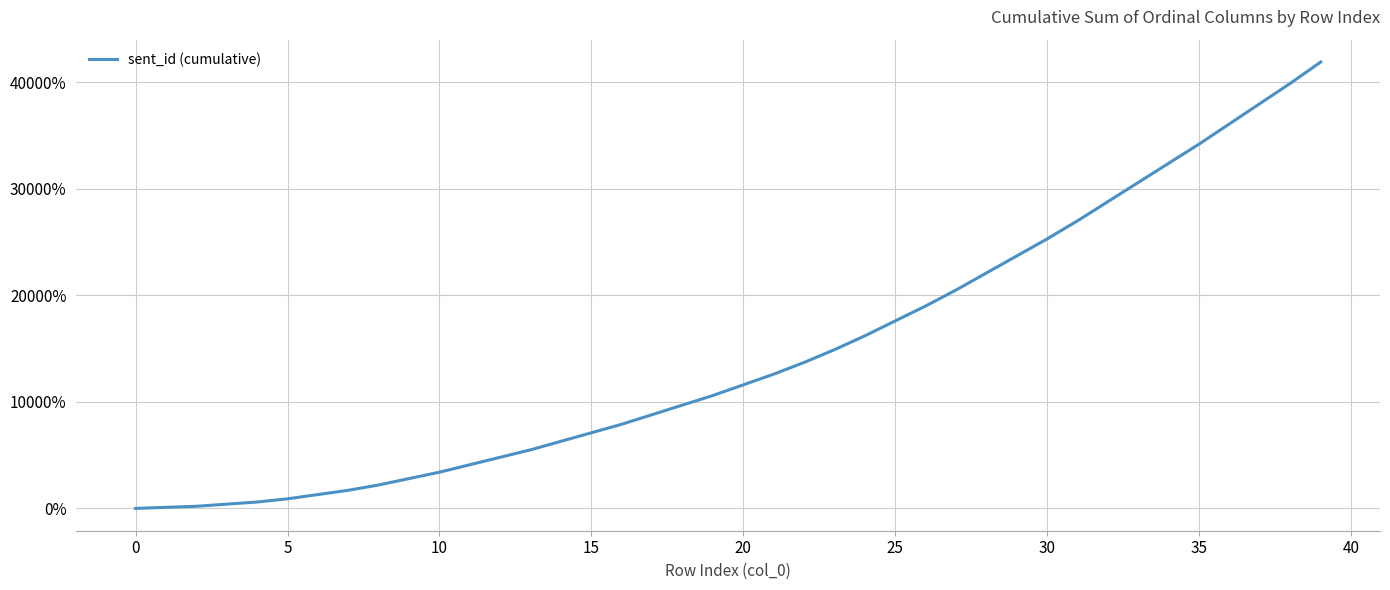

How many series are shown in this chart?

1